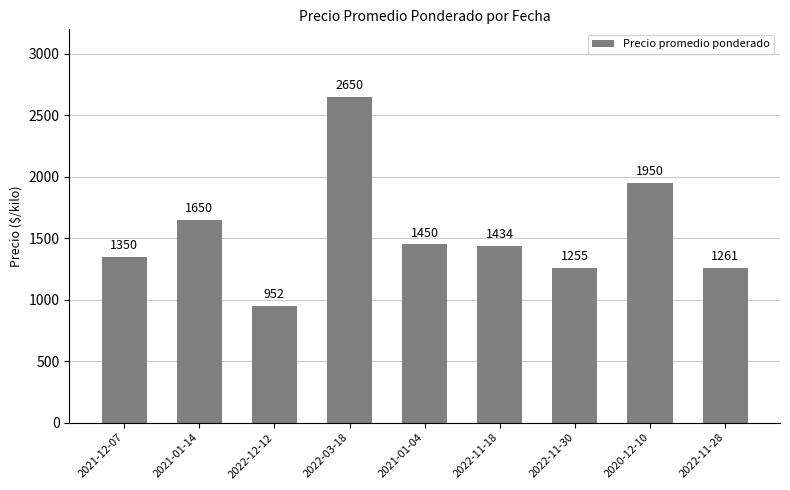

What is the difference between the values at 2021-01-04 and 2020-12-10?

500